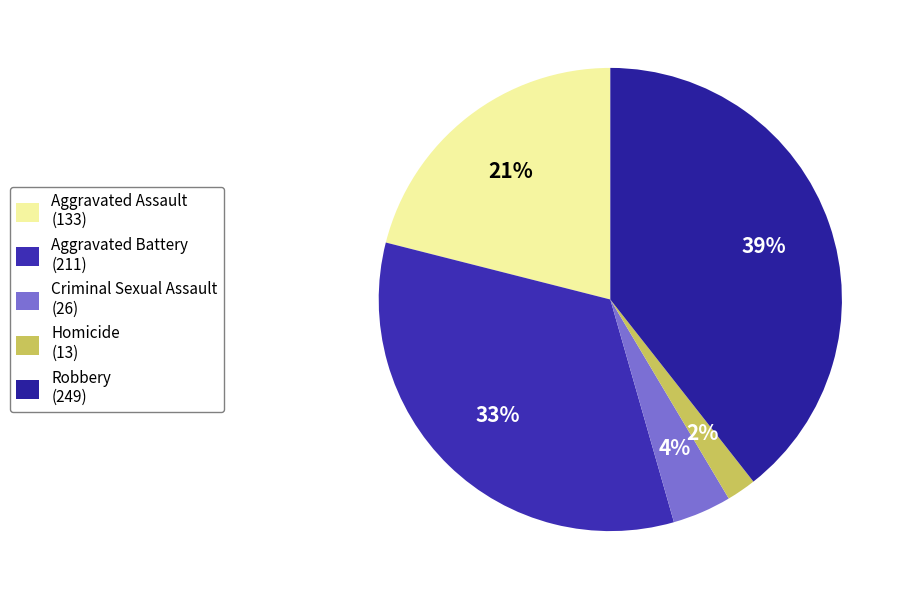

Is there any slice that represents more than half of the pie?

No